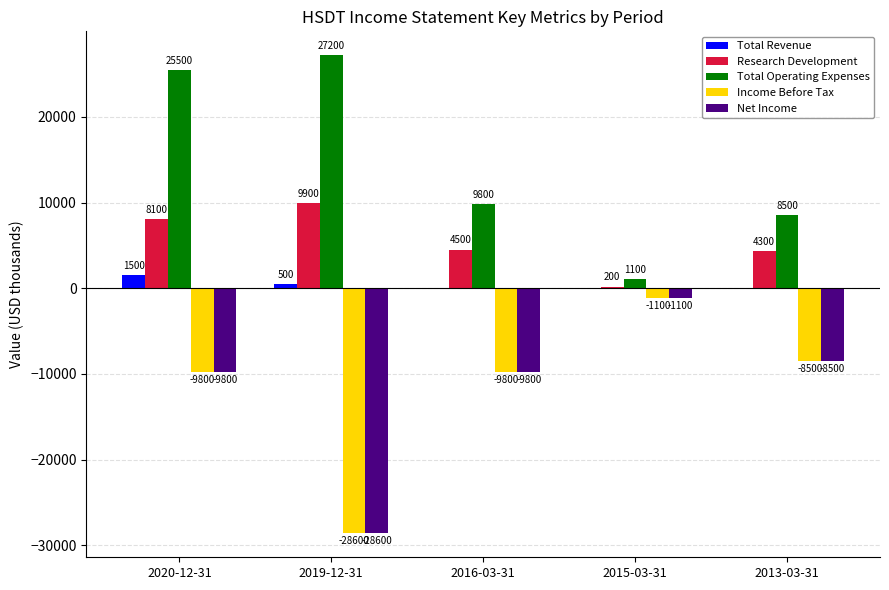

How many data points in Net Income are above -9800?

2